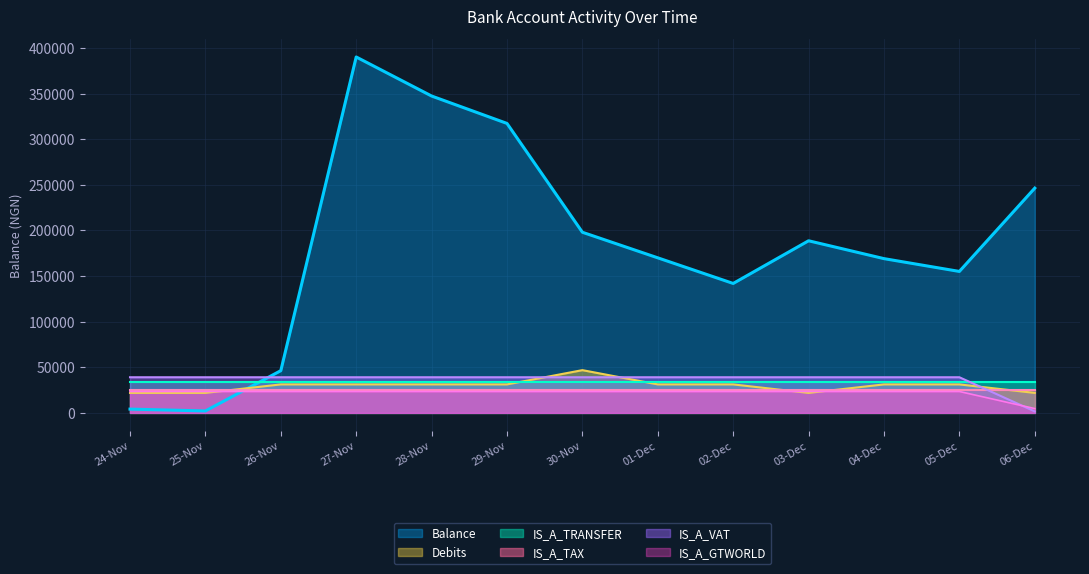

List the labels in order of IS_A_VAT value, smallest first.

06-Dec, 24-Nov, 25-Nov, 26-Nov, 27-Nov, 28-Nov, 29-Nov, 30-Nov, 01-Dec, 02-Dec, 03-Dec, 04-Dec, 05-Dec